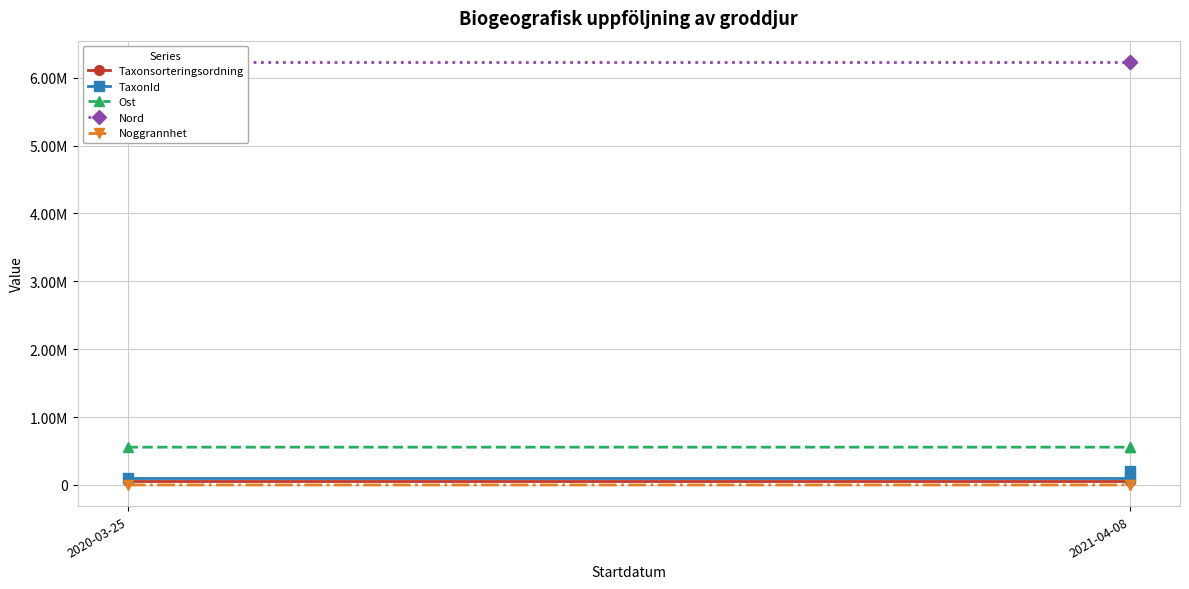

What is the value of the Nord point at the 1st from the left?

6233585.8